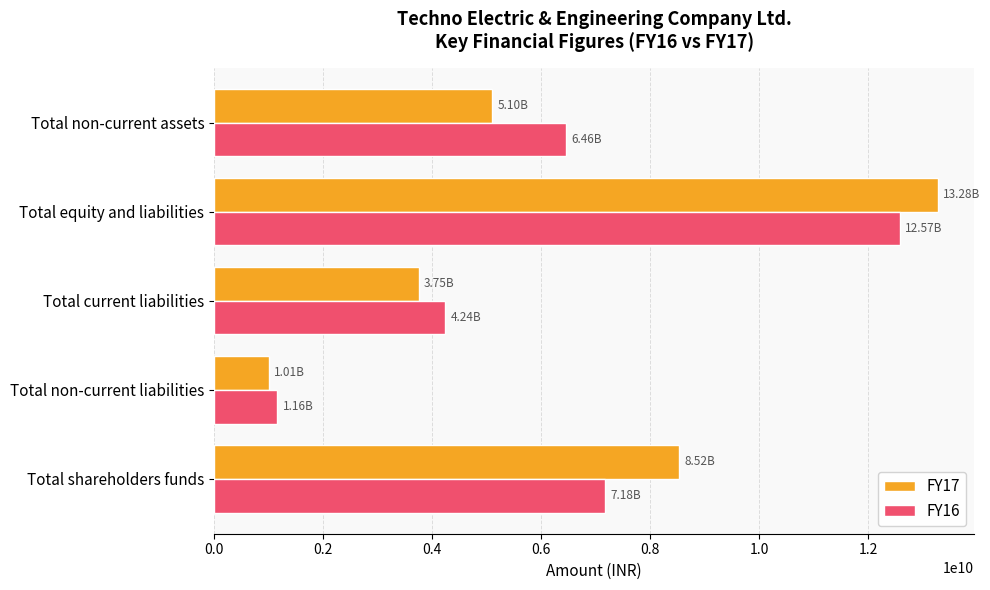

Which category has the highest value in the FY17 series?

Total equity and liabilities